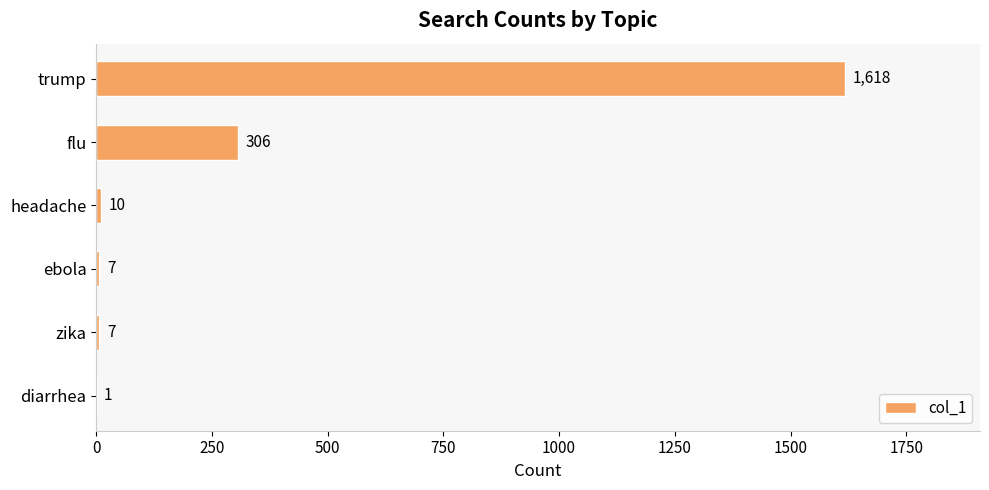

Where is the data nearest to the value 809?

flu